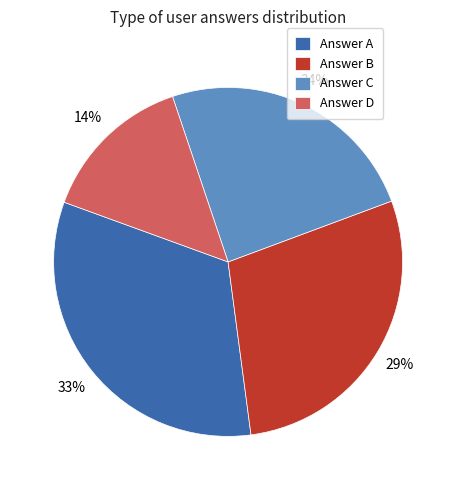

Is there a majority slice in this chart?

No